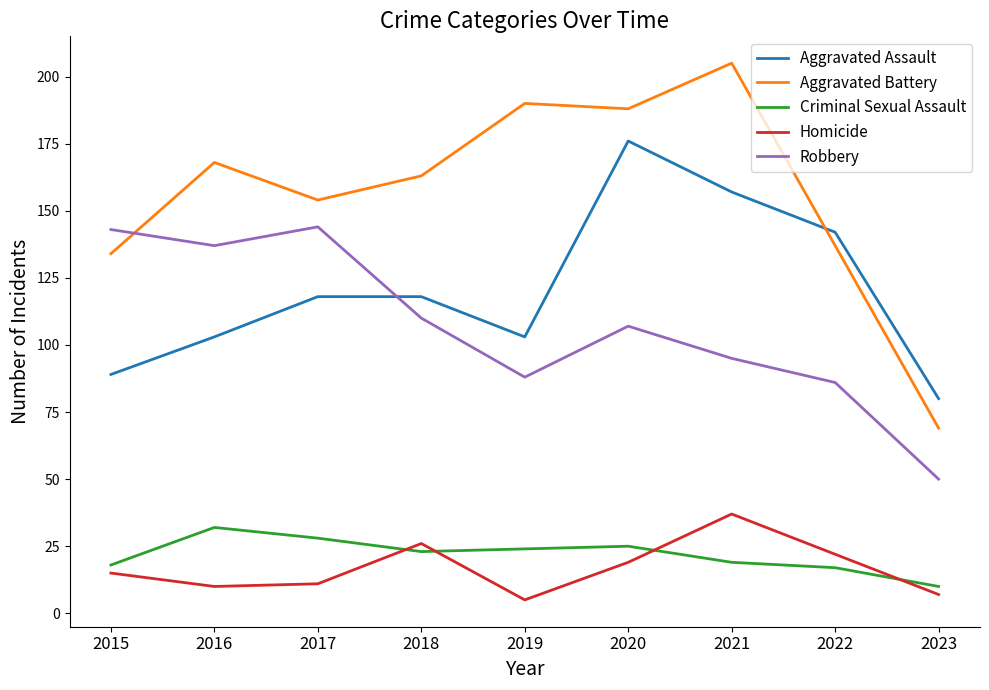

What is the smallest value displayed?

5